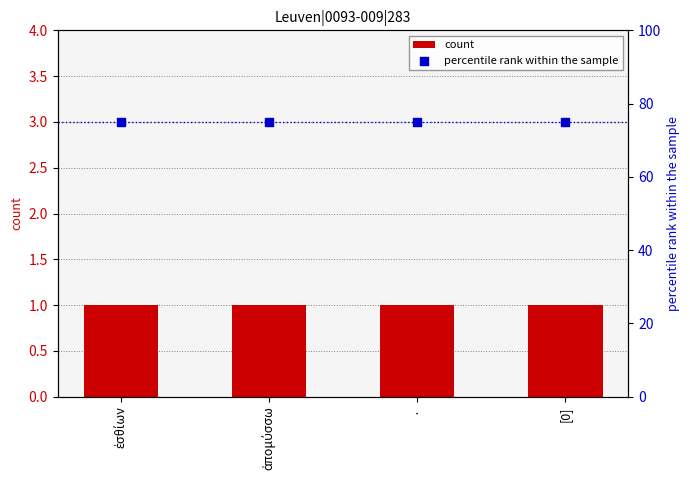

At how many categories does at least one series exceed 74?

4